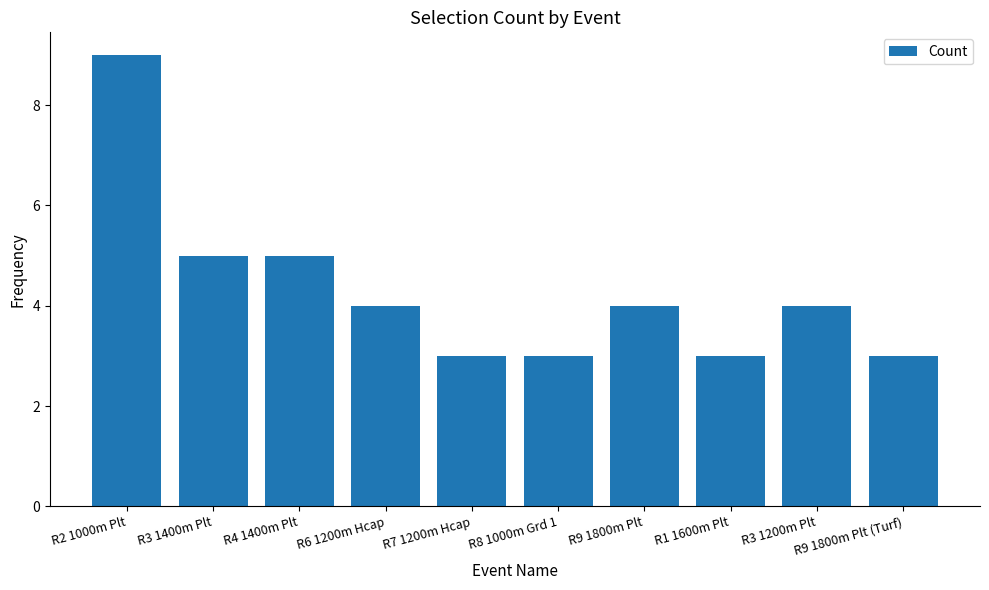

Reading left to right, transcribe all the data shown in this chart.

9	5	5	4	3	3	4	3	4	3